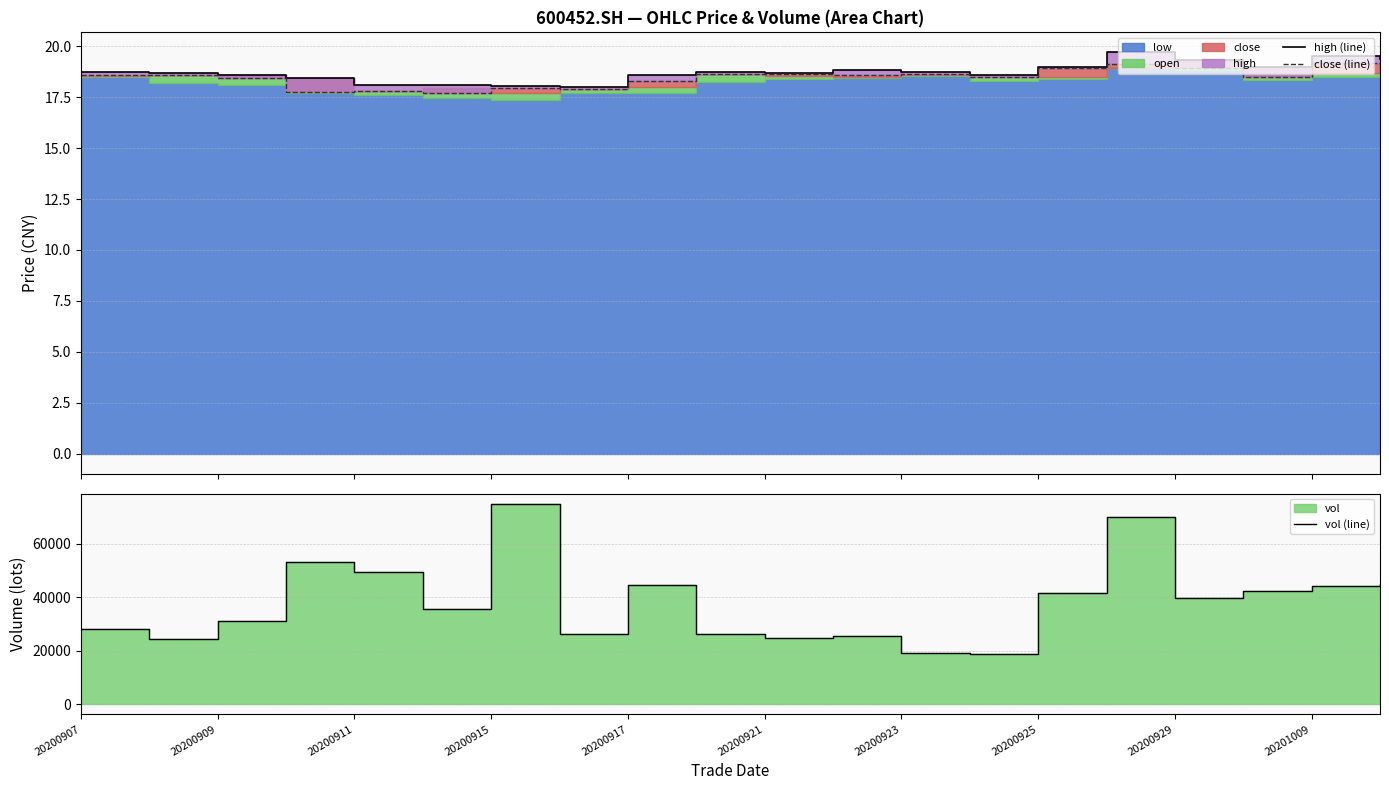

Reading left to right, list all the values displayed in this chart.

high (line): 18.7	18.7	18.6	18.4	18.1	18.1	18.1	18.0	18.6	18.8	18.7	18.9	18.8	18.6	19.0	19.7	19.3	19.0	19.5	19.4
close (line): 18.6	18.6	18.4	17.8	17.8	17.7	18.0	17.9	18.3	18.6	18.6	18.6	18.6	18.5	18.9	19.1	18.9	18.5	19.2	19.1
vol (line): 28174.3	24265.3	31188.9	53376.3	49601.5	35667.5	75060.0	26355.0	44676.0	26411.3	24633.7	25666.4	19255.9	18753.9	41529.1	69904.1	39842.4	42269.1	44114.8	45049.1